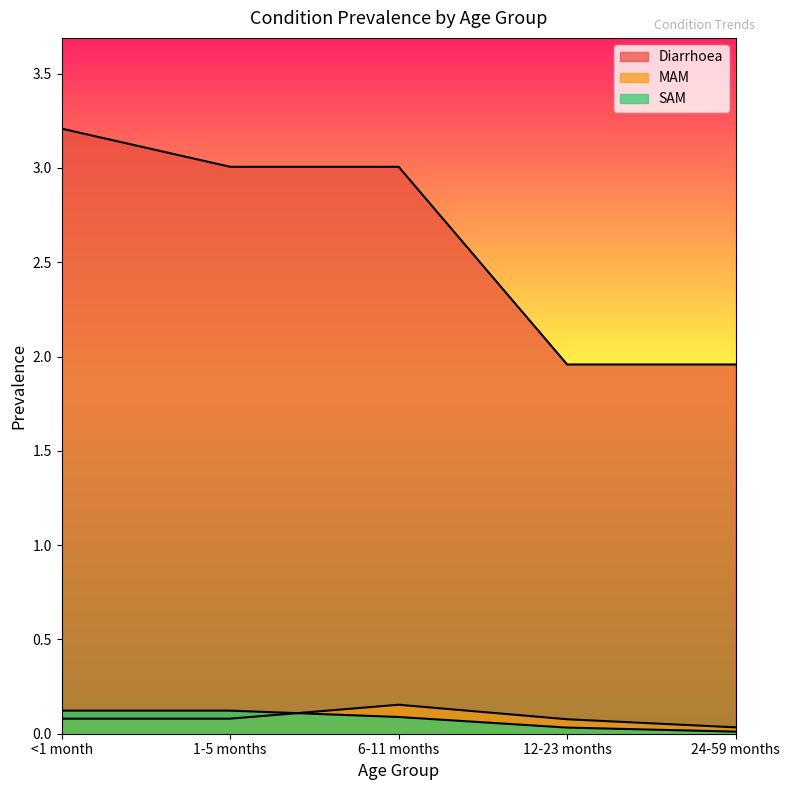

True or false: SAM has a value of 0.1 at 12-23 months.

False